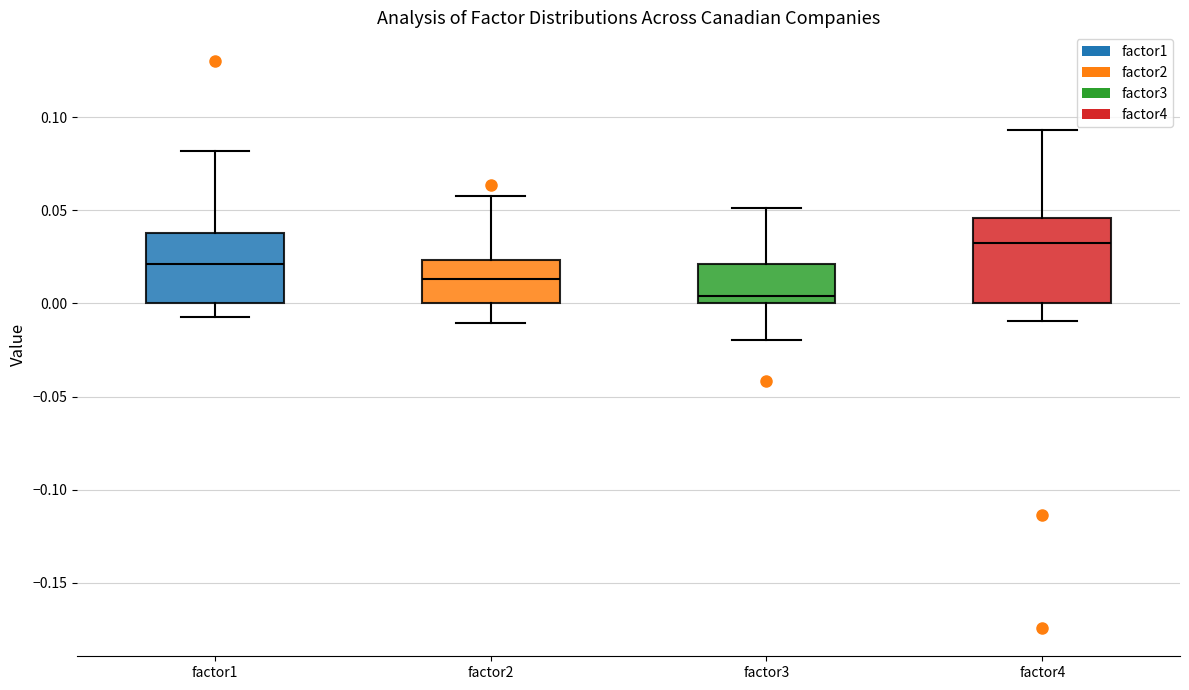

Reading left to right, transcribe this box plot: for each box, give where its median line is, the range the box spans, and where its two whiskers end, as read against the y-axis. The values are not printed on the chart, so give them approximately, as read against the axis.

factor1: median 0.020, box 0.000 to 0.040, whiskers -0.005 to 0.080
factor2: median 0.015, box 0.000 to 0.025, whiskers -0.010 to 0.060
factor3: median 0.005, box 0.000 to 0.020, whiskers -0.020 to 0.050
factor4: median 0.030, box 0.000 to 0.045, whiskers -0.010 to 0.095